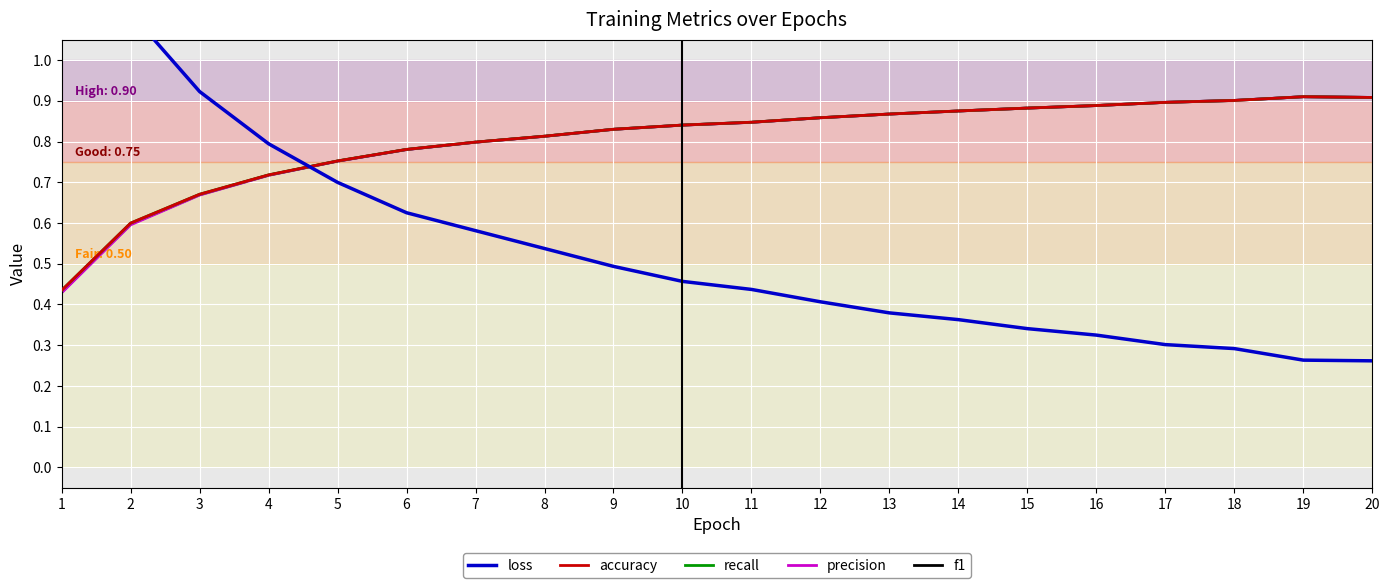

How many data points does each series have?

20